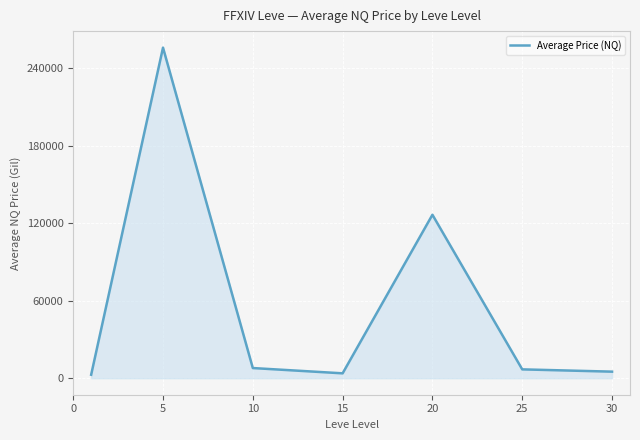

True or false: there are more than 0 points higher than both neighbors.

True